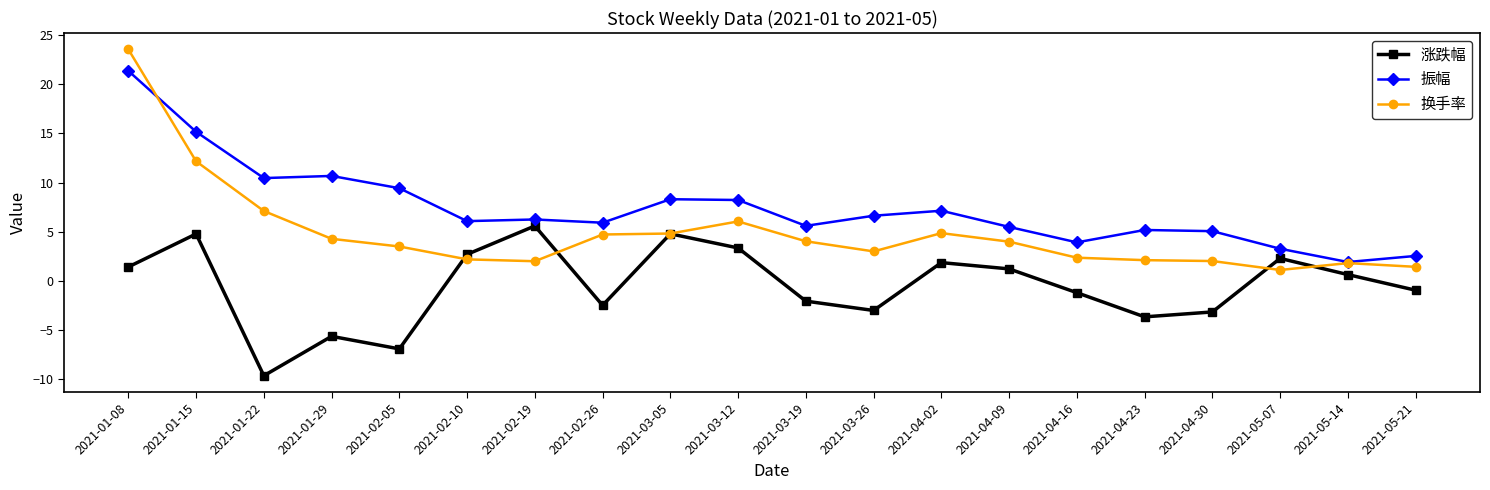

What is the value of the 涨跌幅 point at the 7th from the left?

5.6